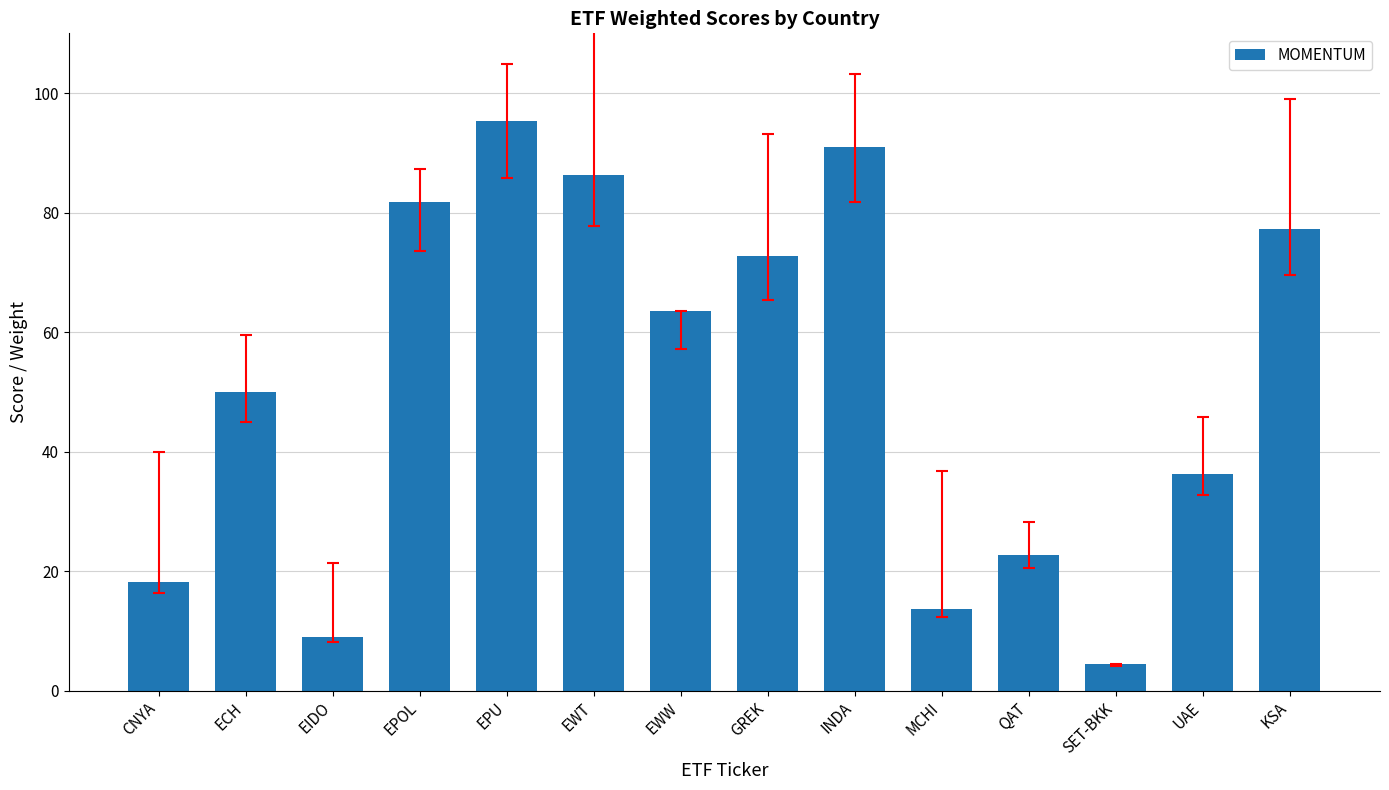

What is the minimum value shown in the chart?

4.5